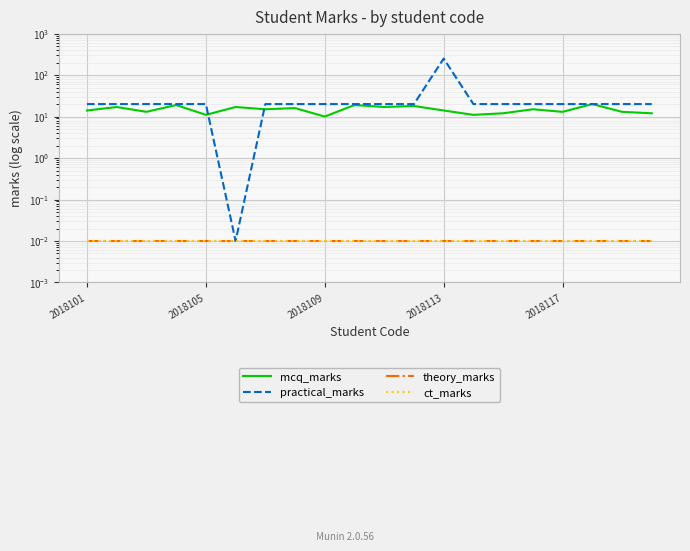

Reading right to left, list all the values displayed in this chart.

mcq_marks: 12.0	13.0	20.0	13.0	15.0	12.0	11.0	14.0	18.0	17.0	19.0	10.0	16.0	15.0	17.0	11.0	19.0	13.0	17.0	14.0
practical_marks: 20.0	20.0	20.0	20.0	20.0	20.0	20.0	250.0	20.0	20.0	20.0	20.0	20.0	20.0	0.0	20.0	20.0	20.0	20.0	20.0
theory_marks: 0.0	0.0	0.0	0.0	0.0	0.0	0.0	0.0	0.0	0.0	0.0	0.0	0.0	0.0	0.0	0.0	0.0	0.0	0.0	0.0
ct_marks: 0.0	0.0	0.0	0.0	0.0	0.0	0.0	0.0	0.0	0.0	0.0	0.0	0.0	0.0	0.0	0.0	0.0	0.0	0.0	0.0